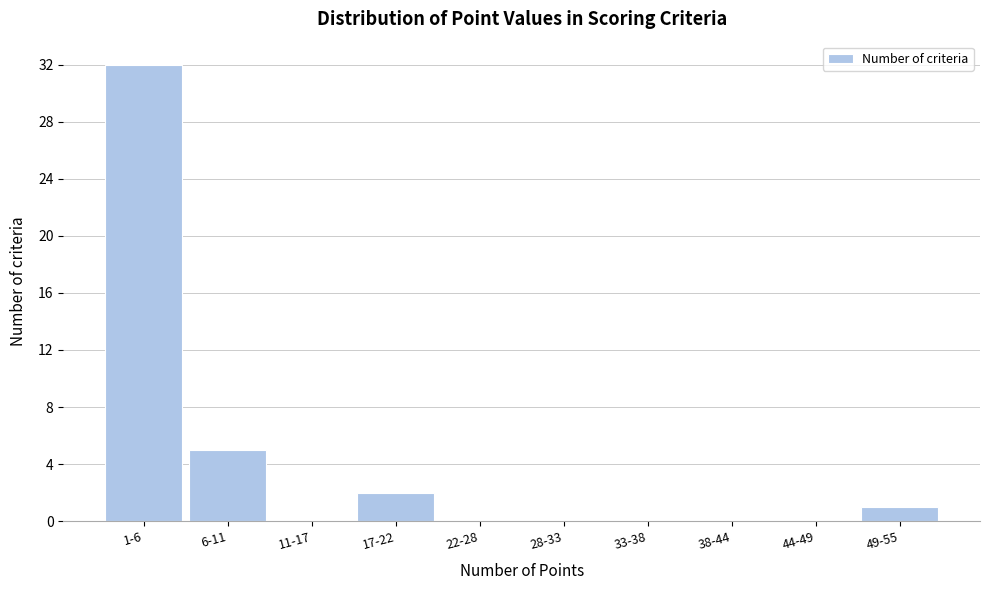

Reading left to right, extract all data points from this chart.

1-6=32	6-11=5	11-17=0	17-22=2	22-28=0	28-33=0	33-38=0	38-44=0	44-49=0	49-55=1